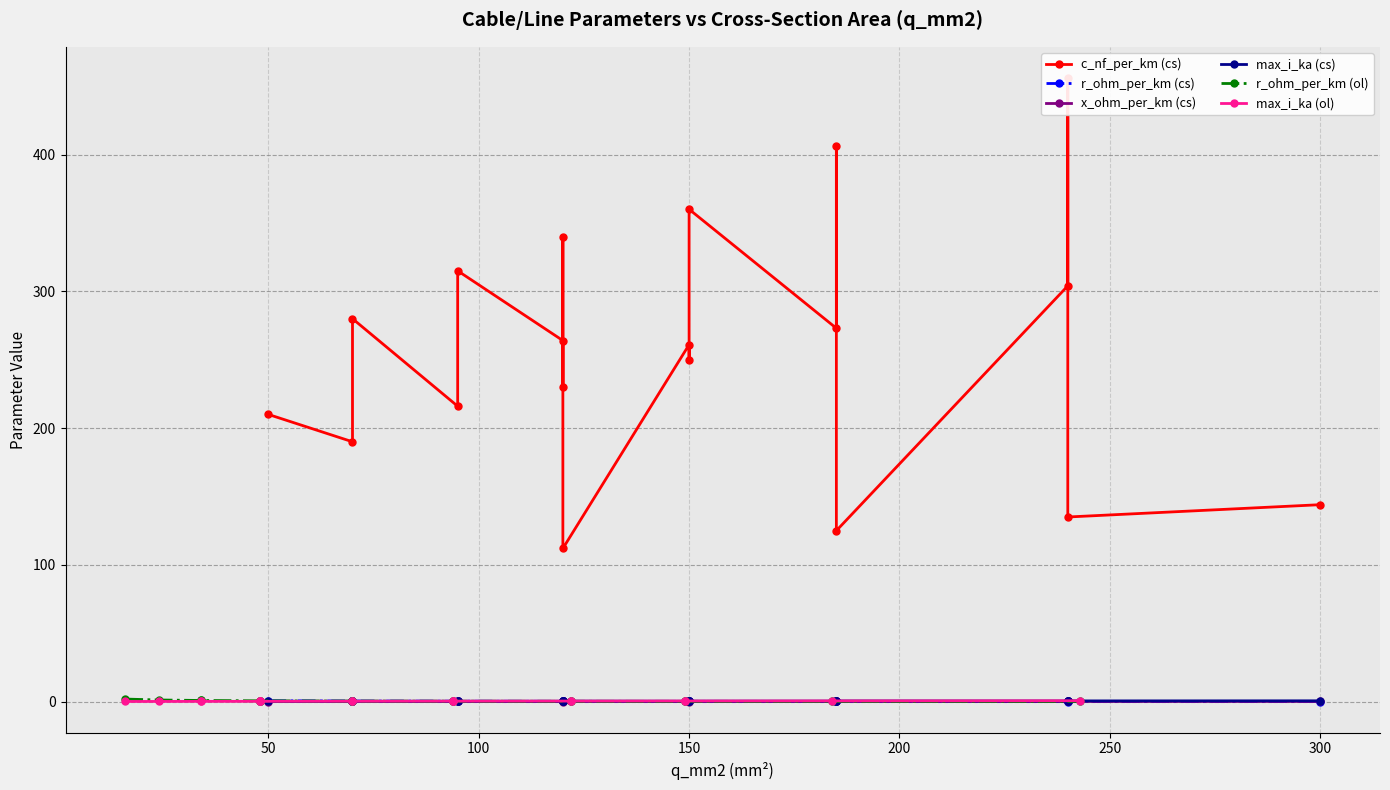

The max_i_ka (cs) series shows 0.2 at 200. True or false?

True